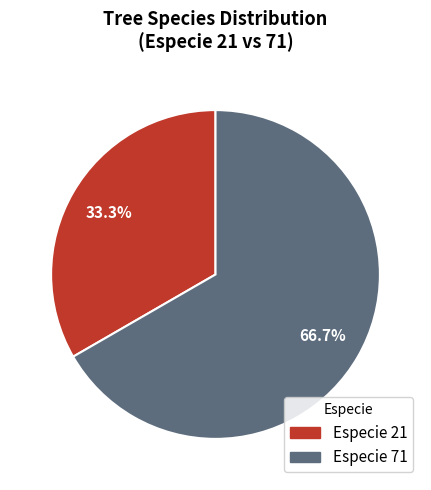

Is there a majority slice in this chart?

Yes